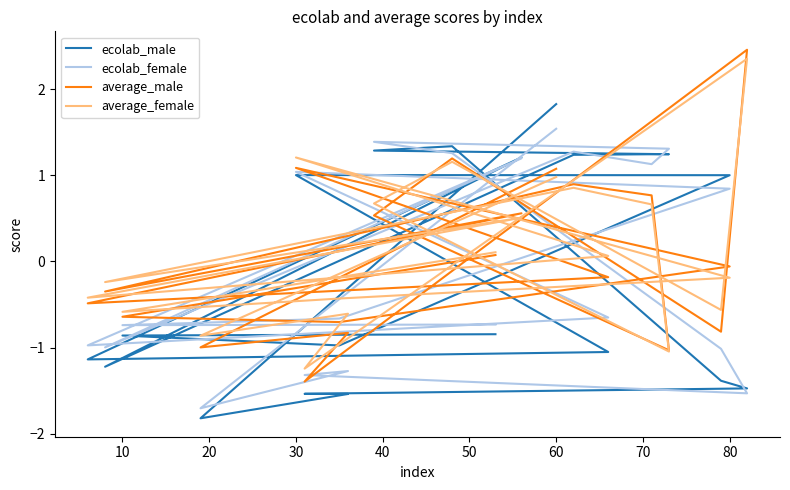

In ecolab_male, how many points are higher than both neighbors (excluding endpoints)?

3